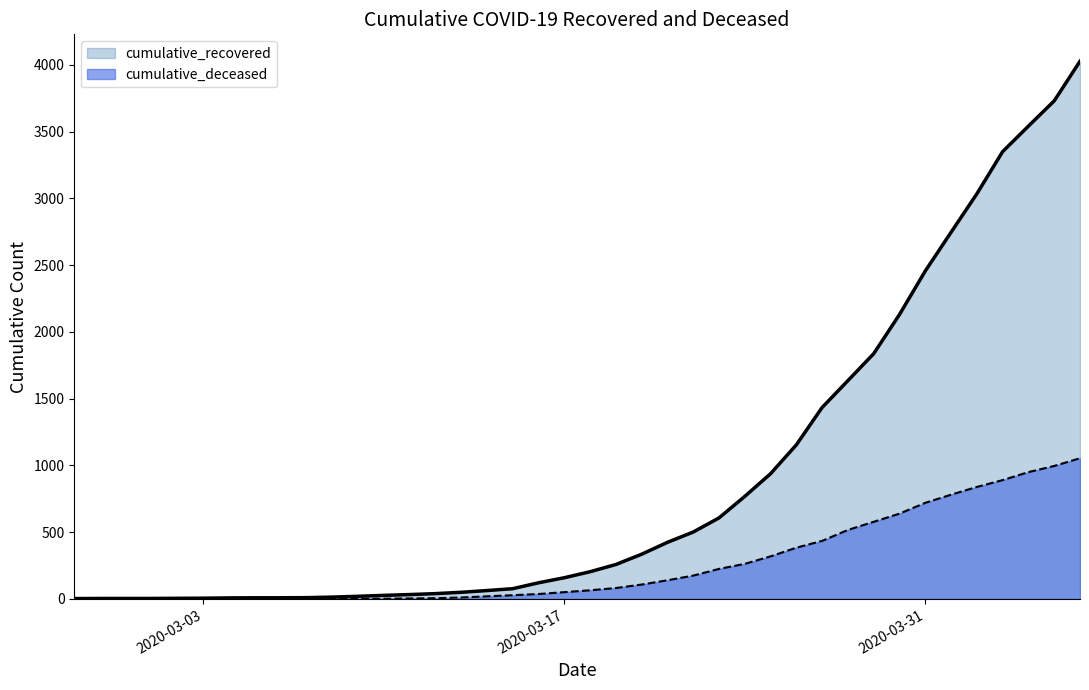

How many data points in cumulative_deceased are less than 65?

20